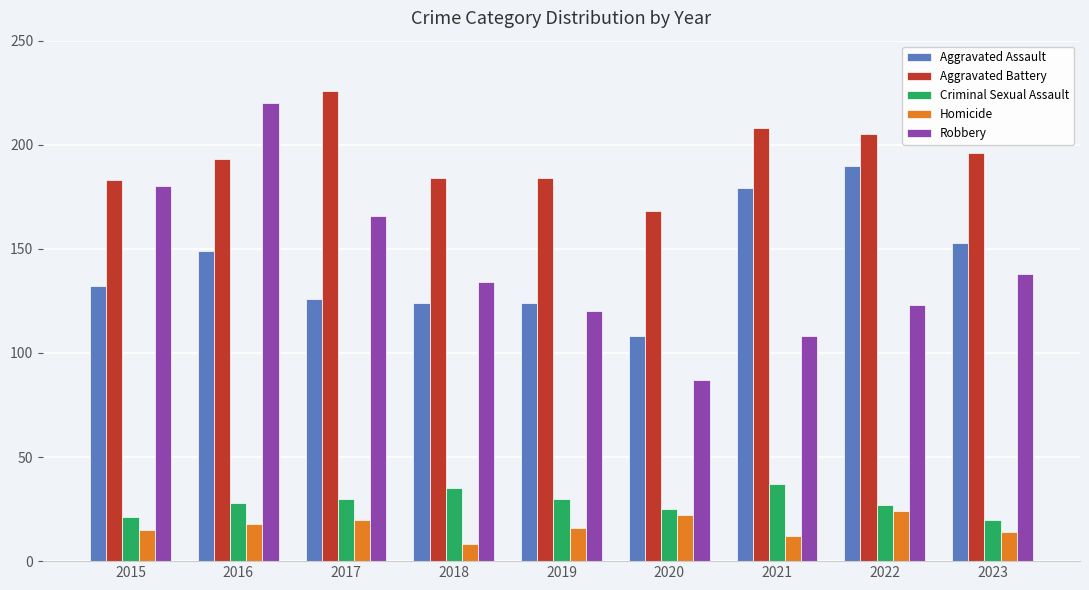

At which category does the chart reach its peak across all series?

2017